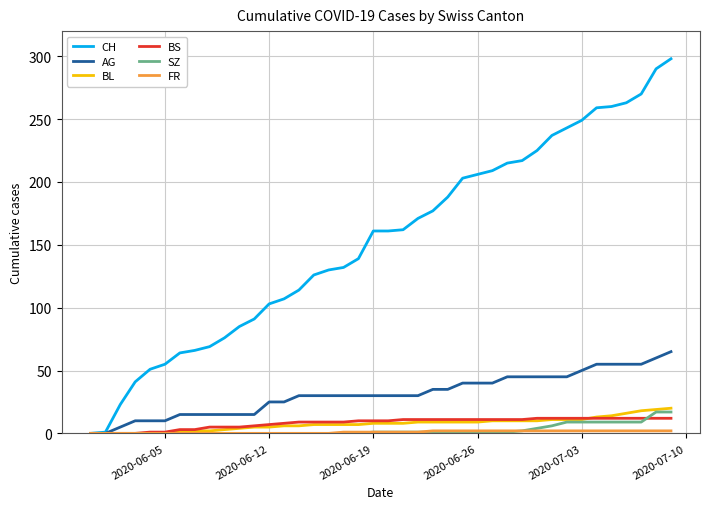

What is the maximum value shown in the chart?

298